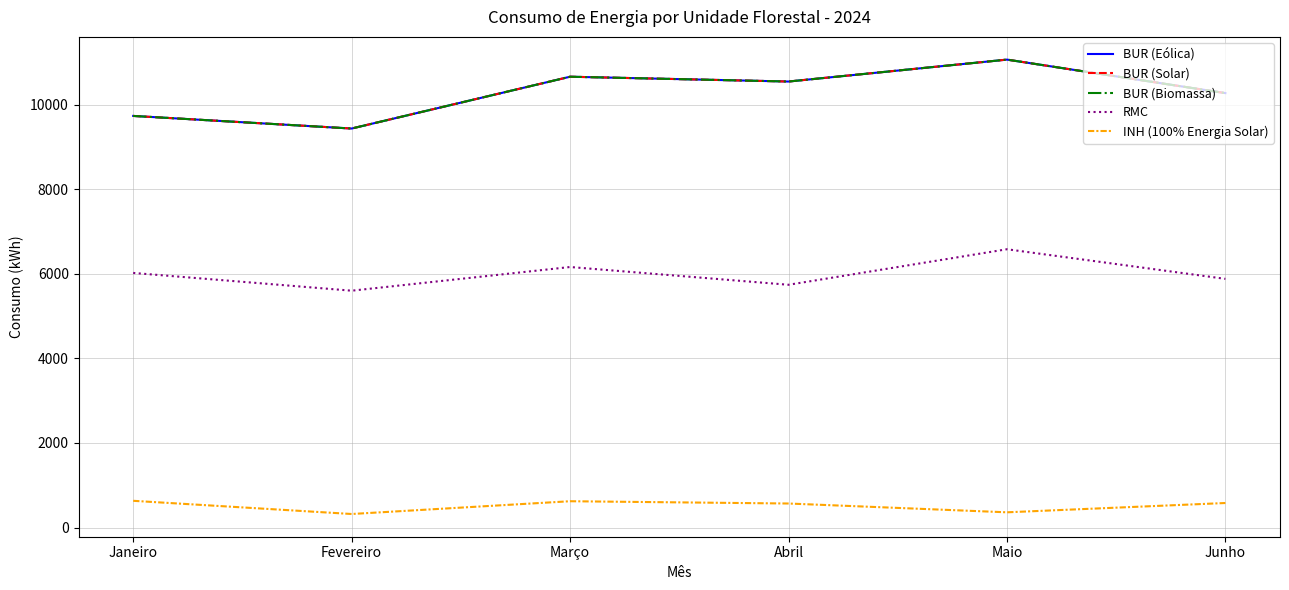

The value of INH (100% Energia Solar) at Junho is 820.9. True or false?

False